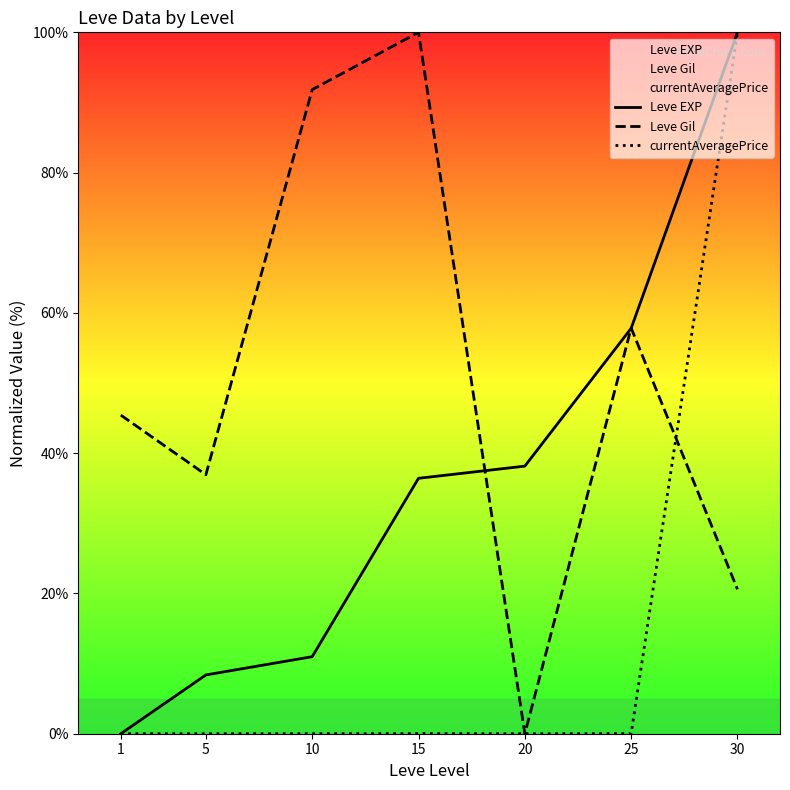

Is it true that currentAveragePrice equals 0.0 at 10?

True